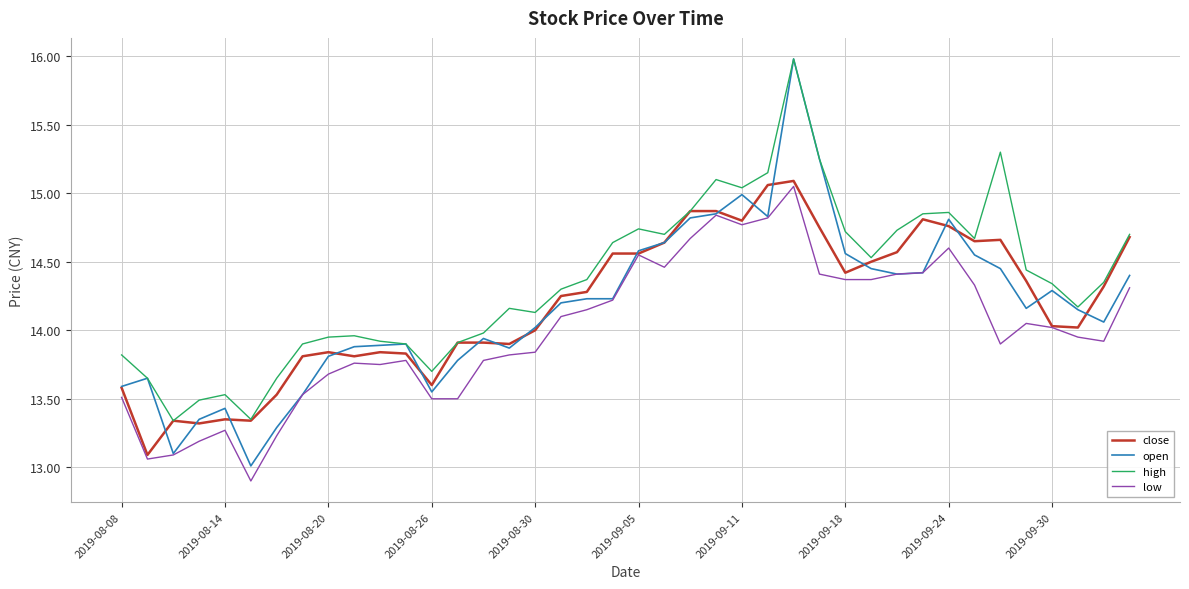

Which series has the largest range (max minus min)?

open